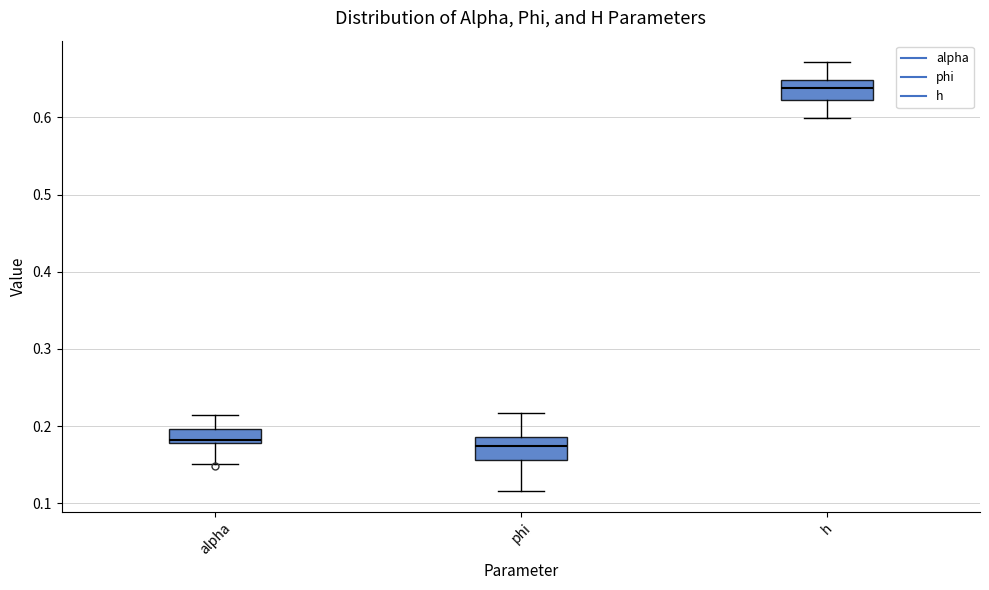

Which box's median line is the highest?

h